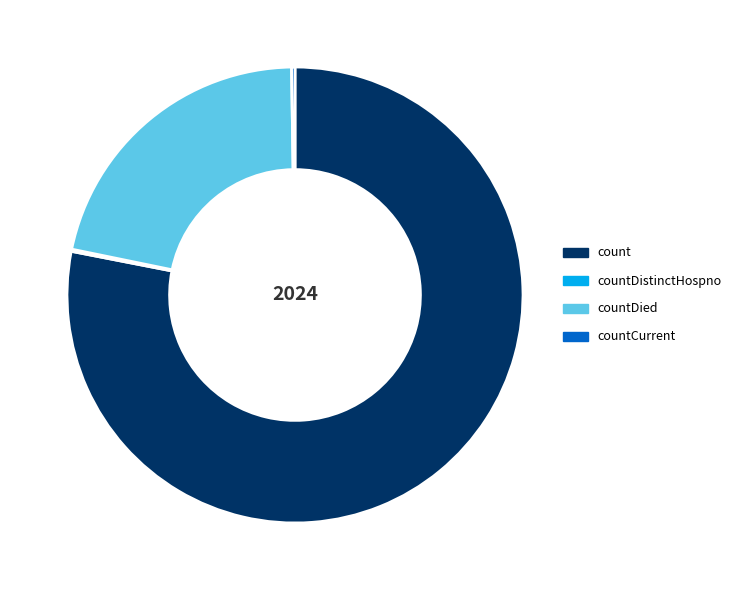

Which slice represents more than half of the pie?

count